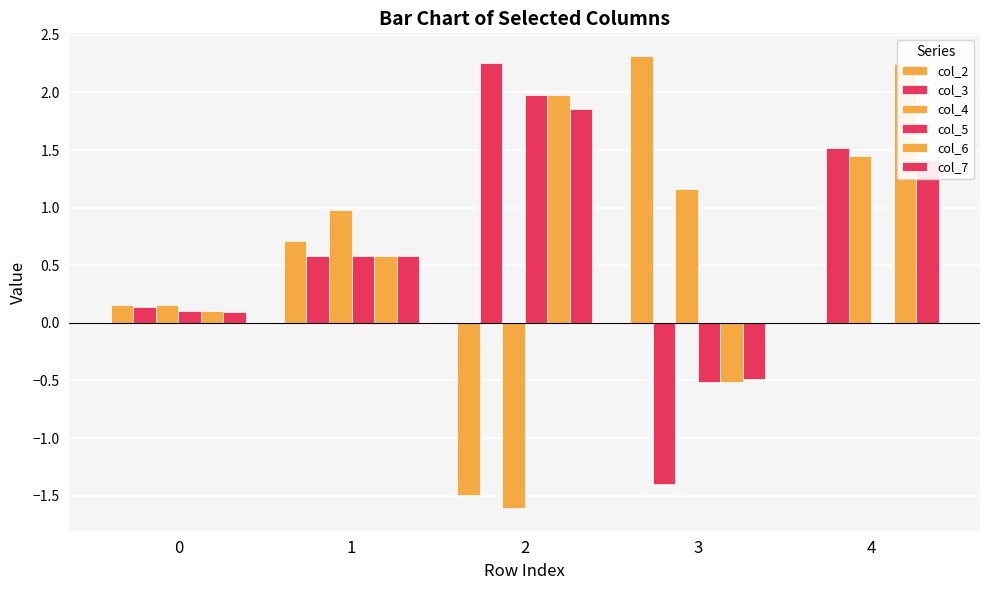

What is the greatest value displayed?

2.3